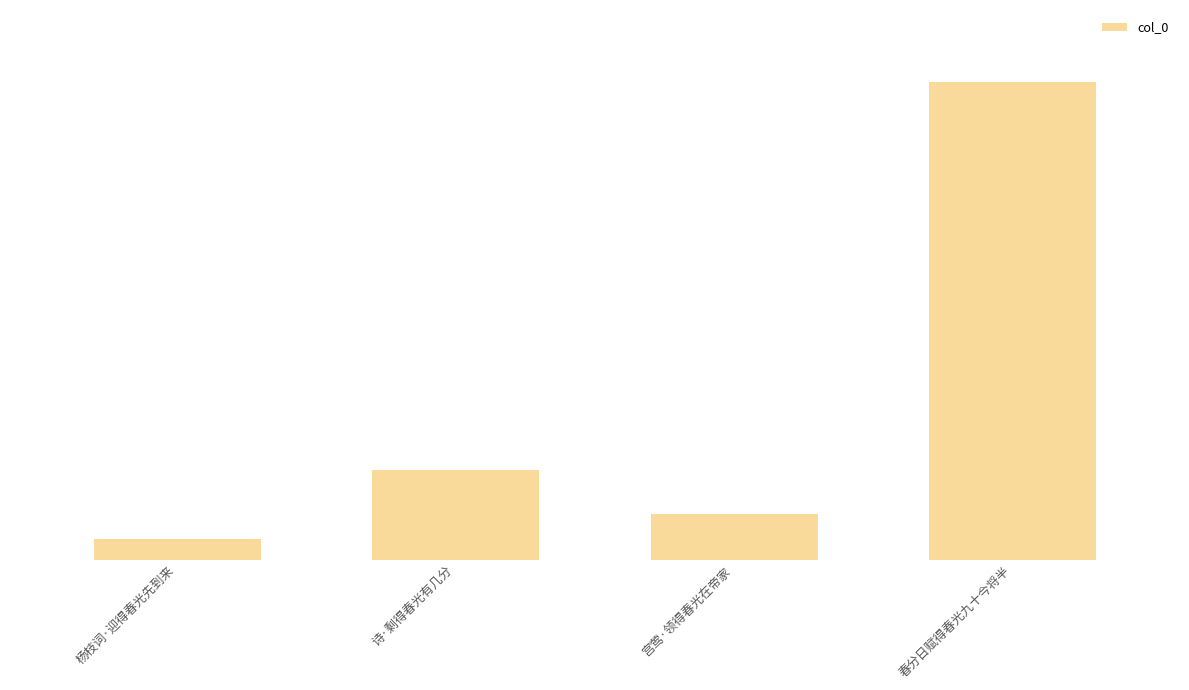

What is the change in value from 杨枝词·迎得春光先到来 to 宫莺·领得春光在帝家?

+17912